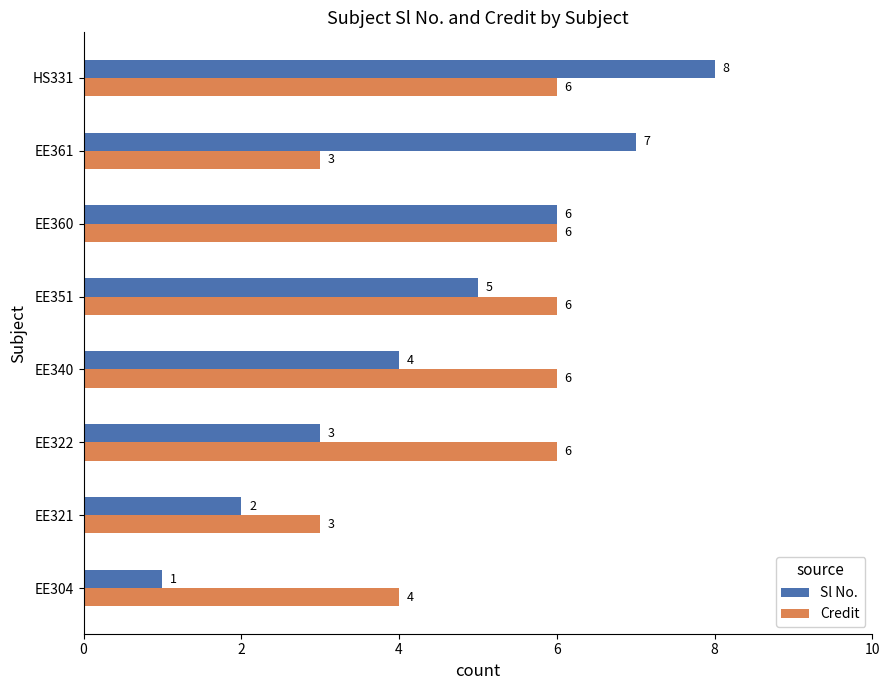

Which series has the largest total across all categories?

Credit